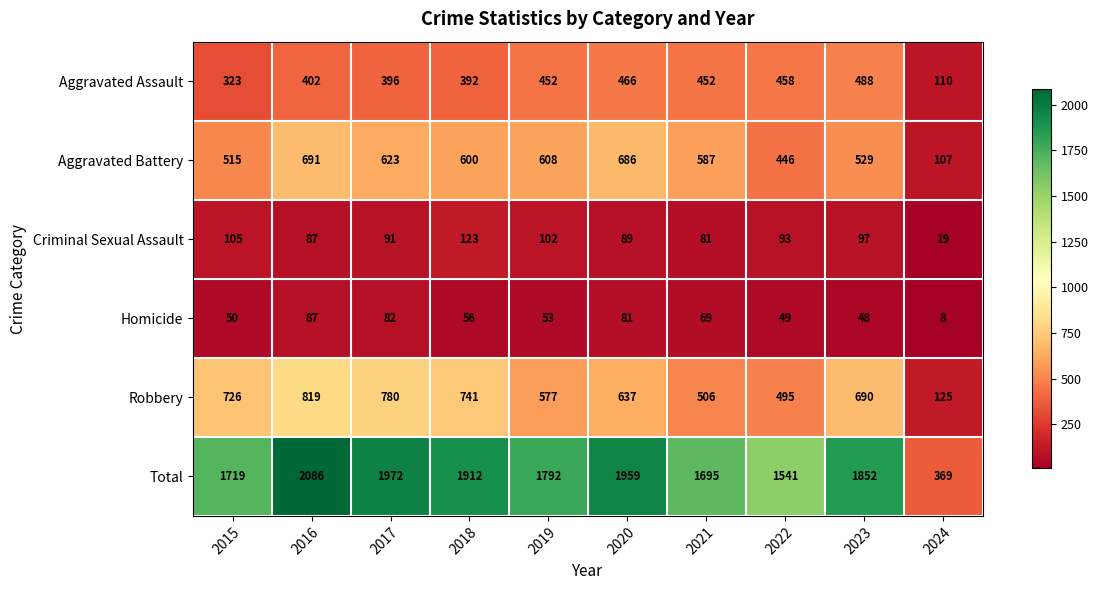

Is it true that Aggravated Battery equals 1044 at 2017?

False